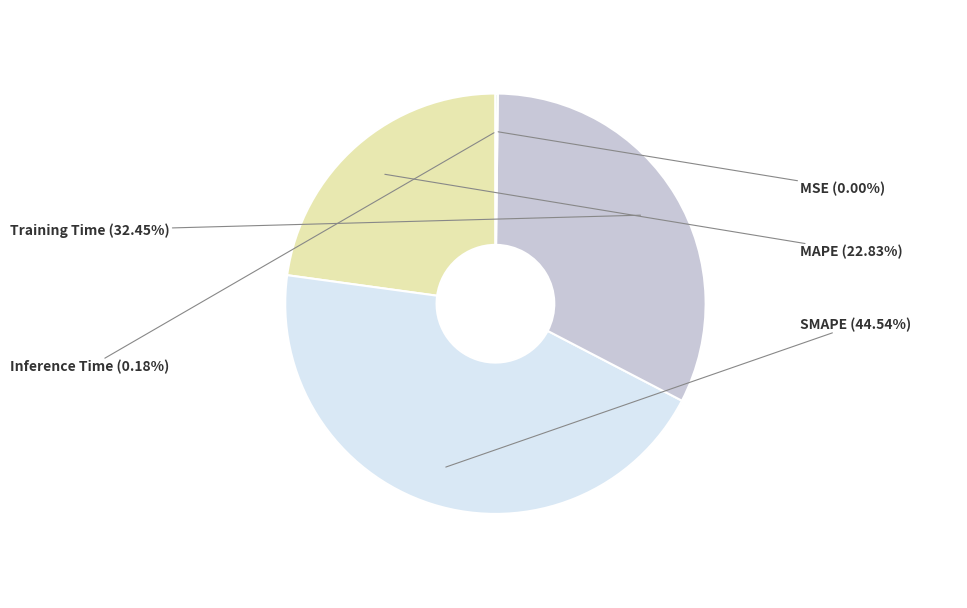

To the nearest percent, what percentage of the pie is SMAPE?

45%